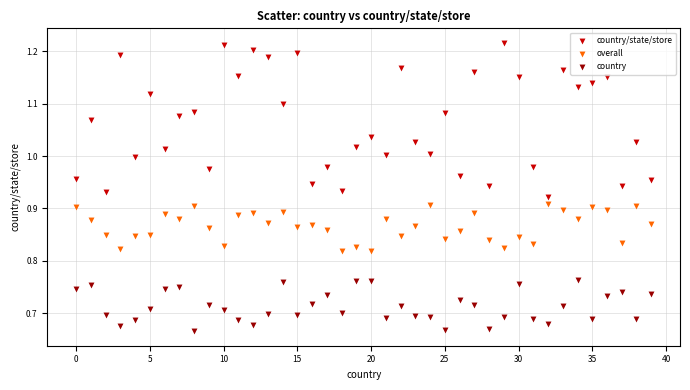

Which series reaches the minimum Y coordinate?

country